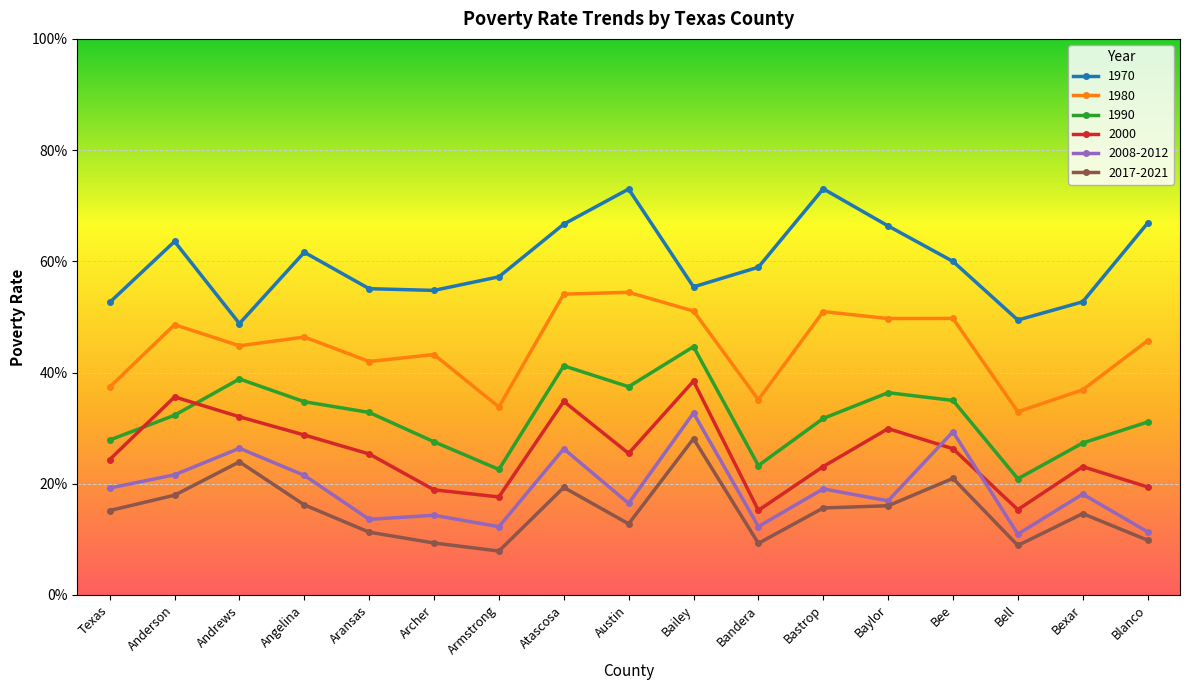

At Bee, list the series in order from largest to smallest.

1970, 1980, 1990, 2008-2012, 2000, 2017-2021